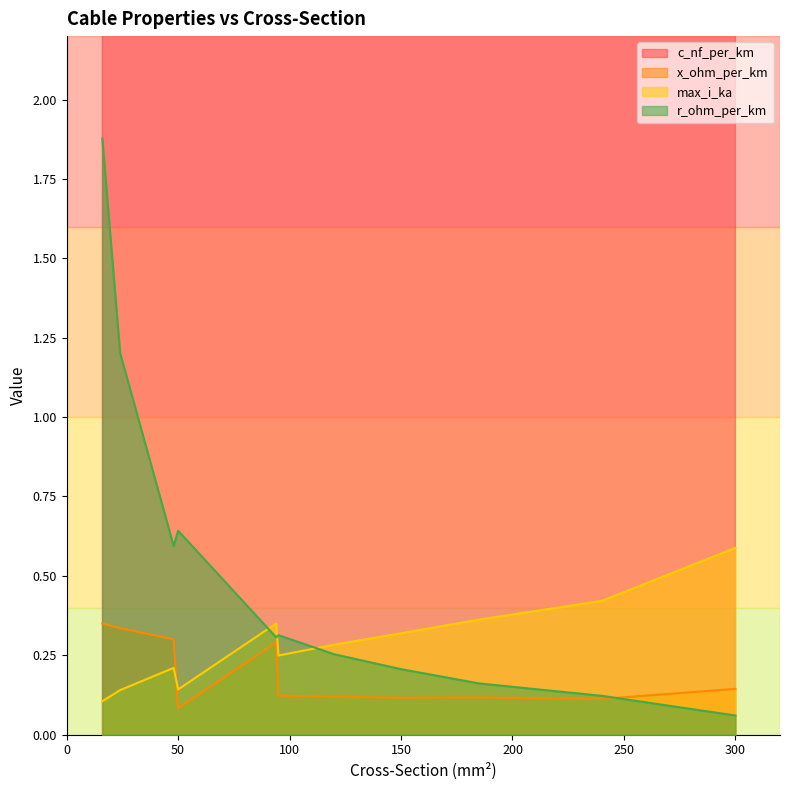

At which category is the sum across all series the highest?

300